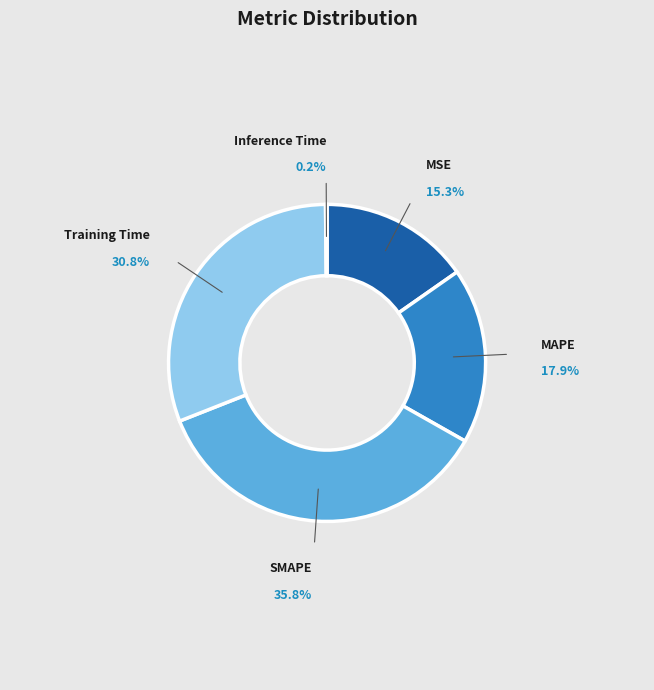

Does any single category account for the majority?

No